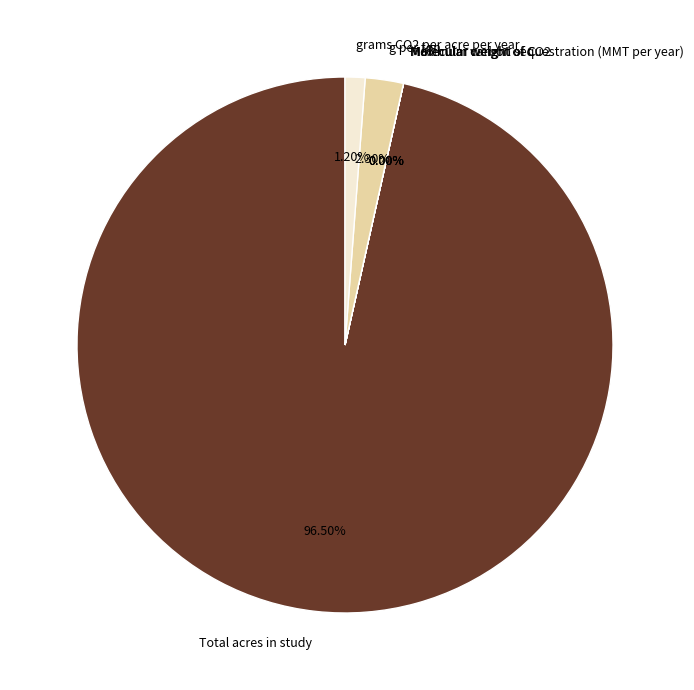

Does Total acres in study account for over 50% of the chart?

Yes